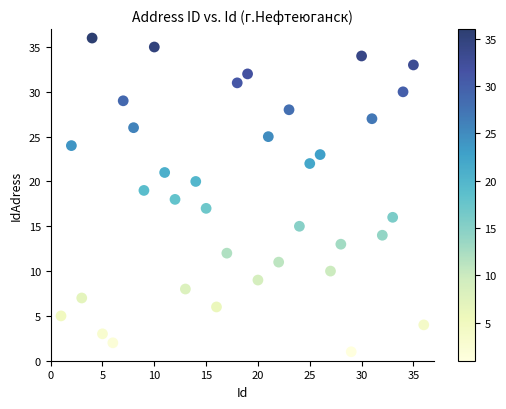

What is the range of X values (max minus min)?

35